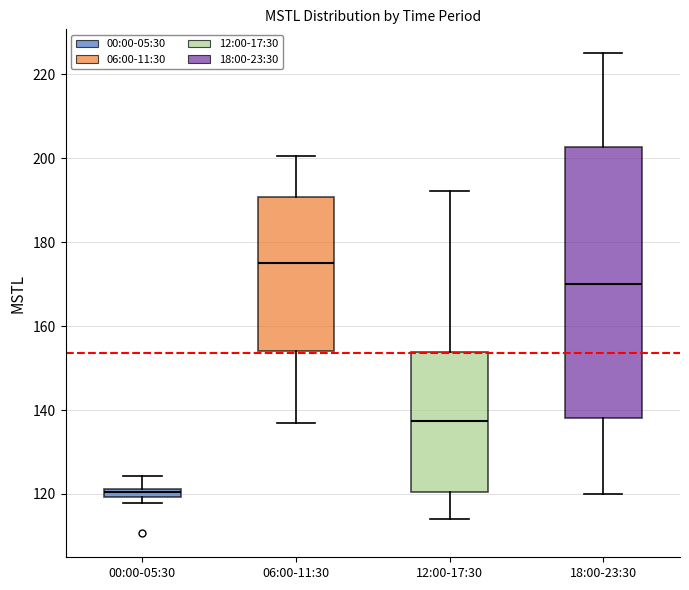

Which box's median line is the highest?

06:00-11:30